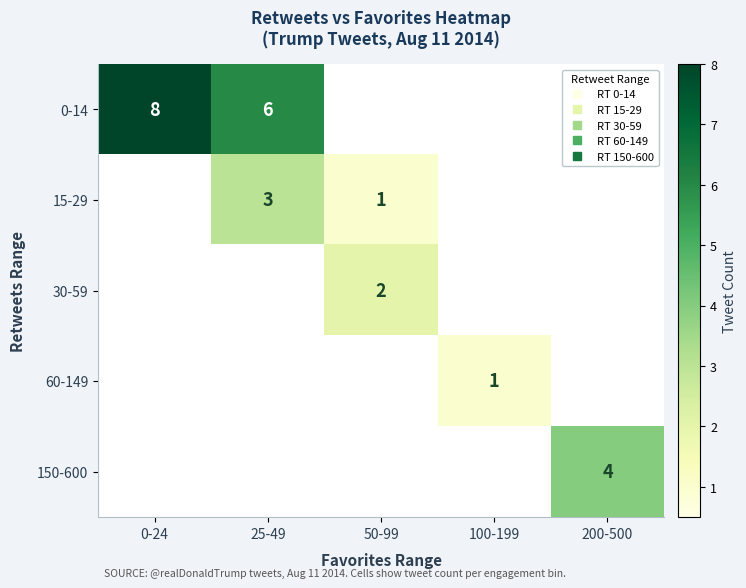

List the labels in order of 15-29 value, largest first.

25-49, 50-99, 0-24, 100-199, 200-500